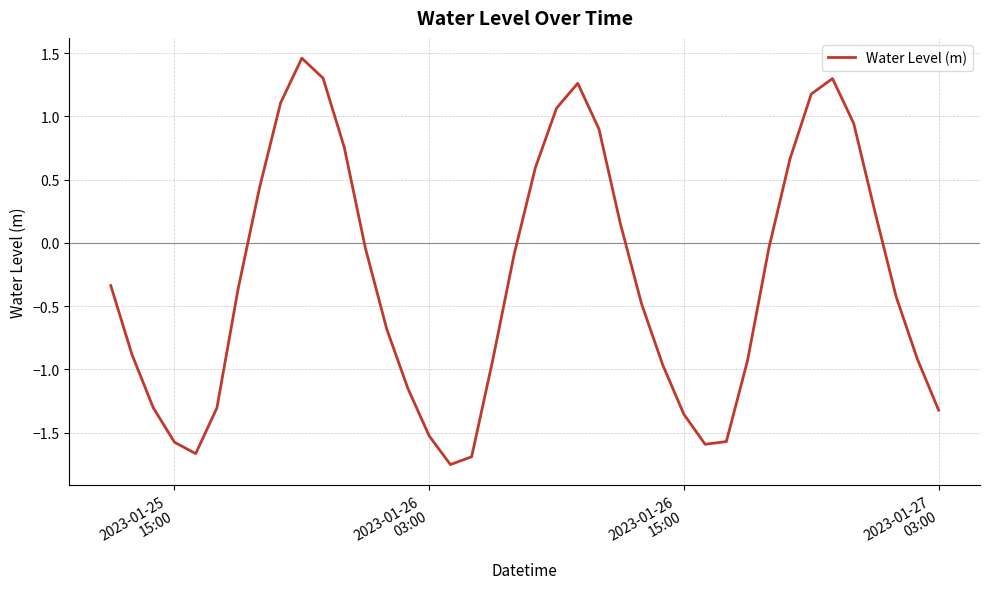

What is the difference between the maximum and minimum values?

3.2